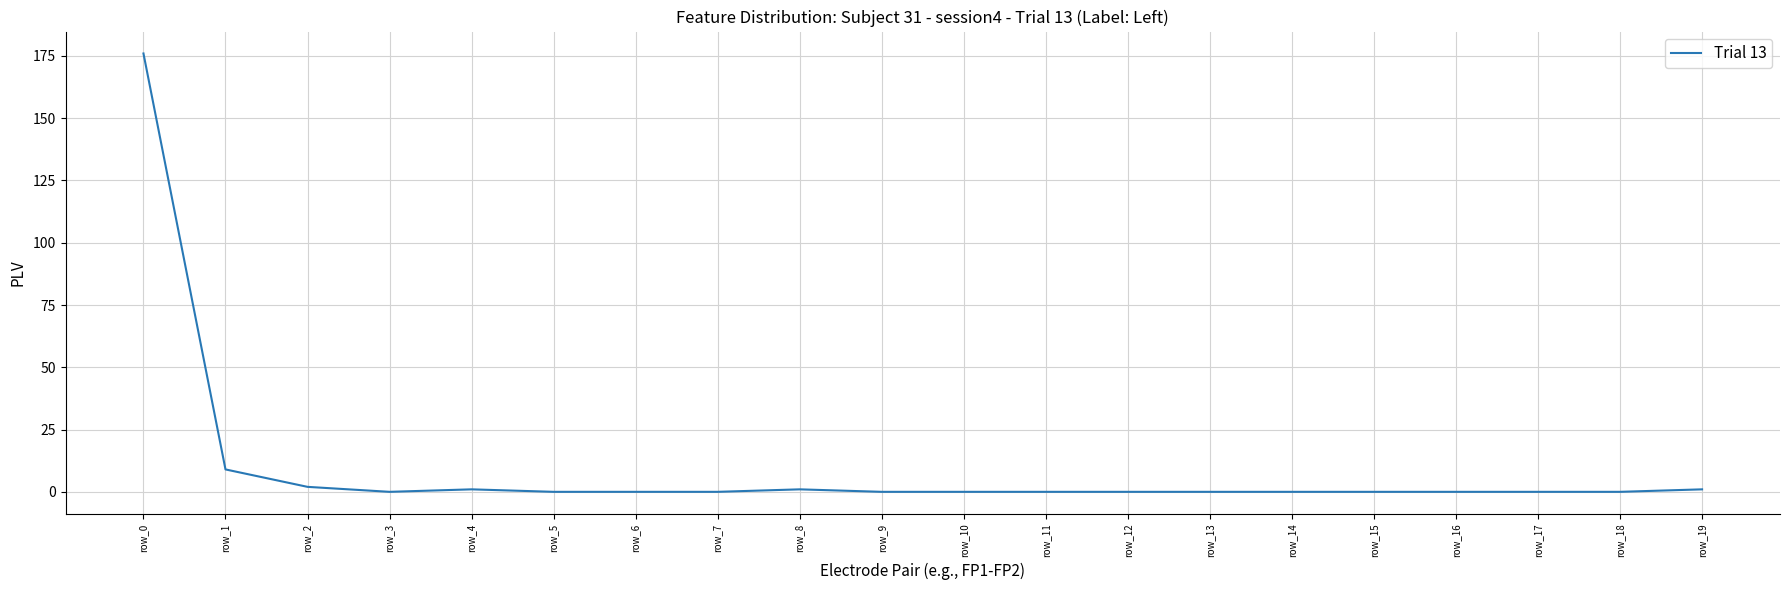

What is the change in value from row_0 to row_17?

-176